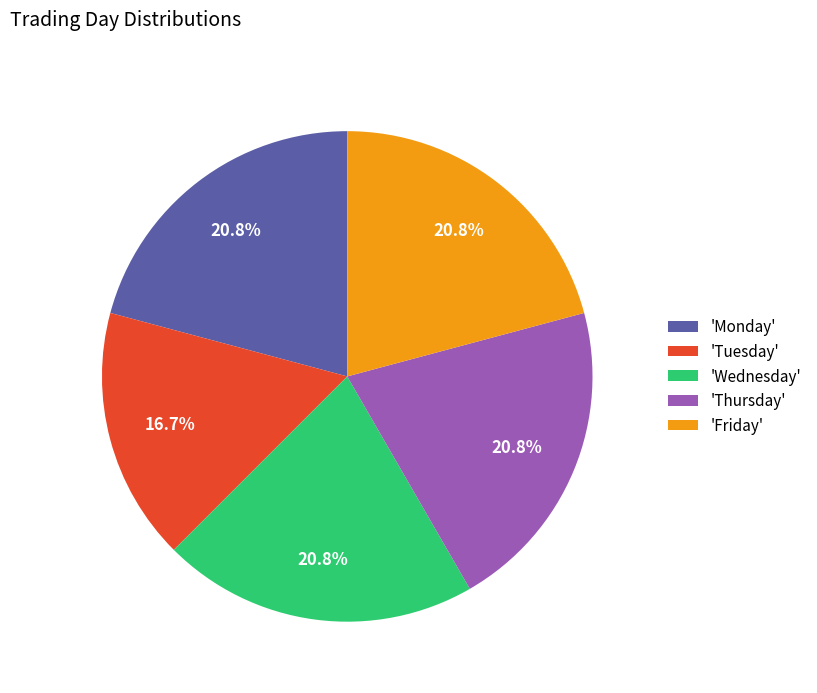

Approximately how many times larger is the value at 'Monday' compared to 'Wednesday'?

1.0